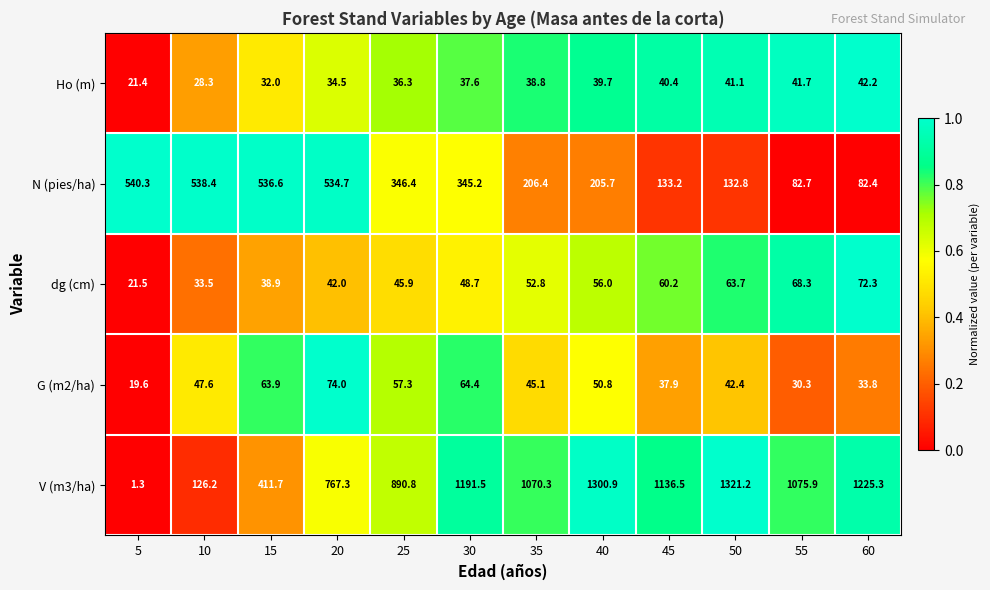

Between 10 and 30, which series saw the biggest shift?

V (m3/ha)